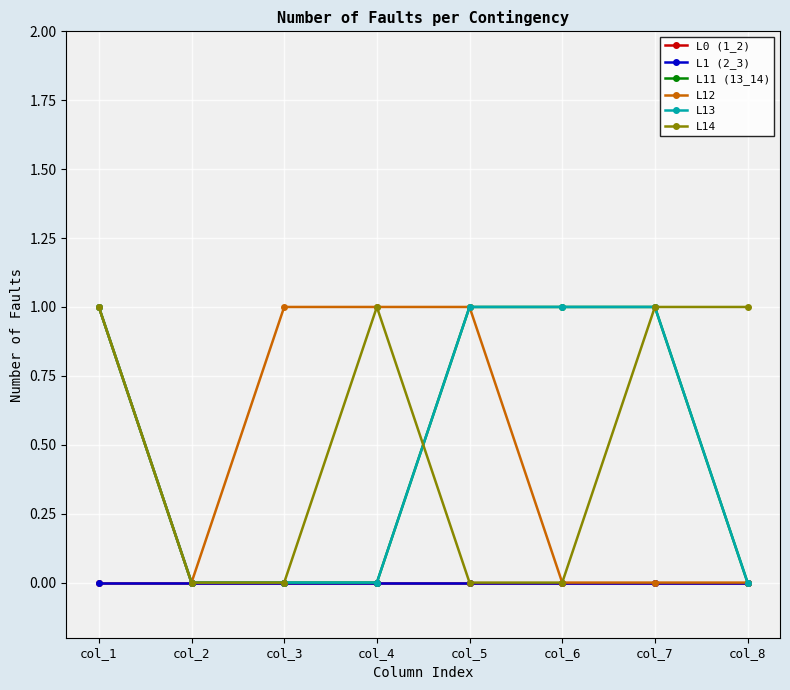

Between col_2 and col_8, which series saw the biggest shift?

L14